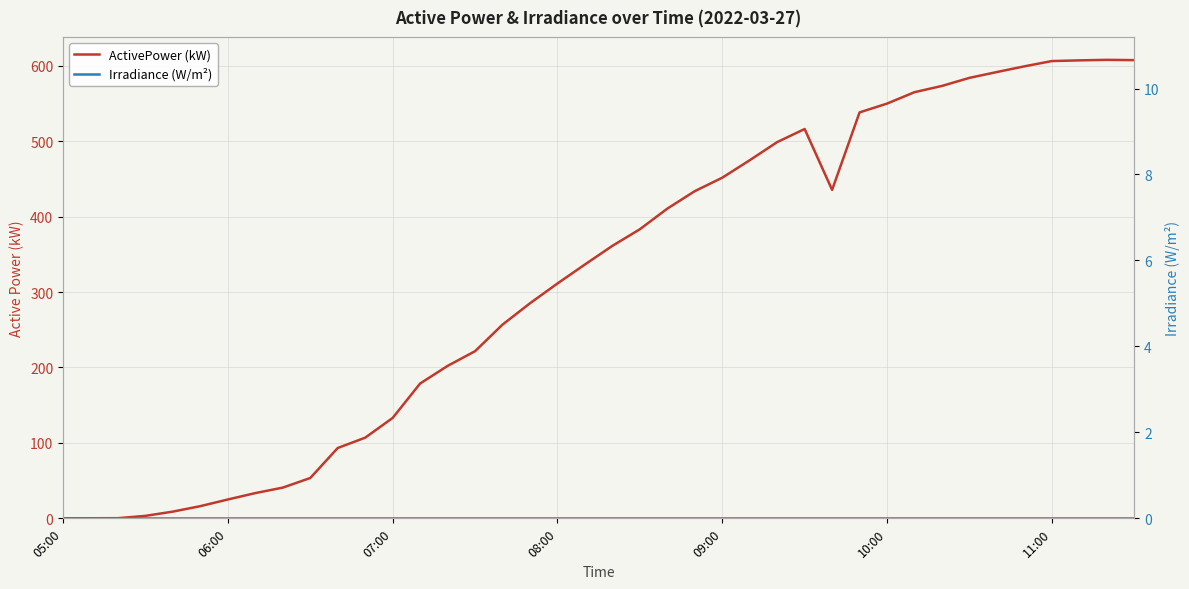

What are all the series names shown in the legend?

ActivePower (kW), Irradiance (W/m²)